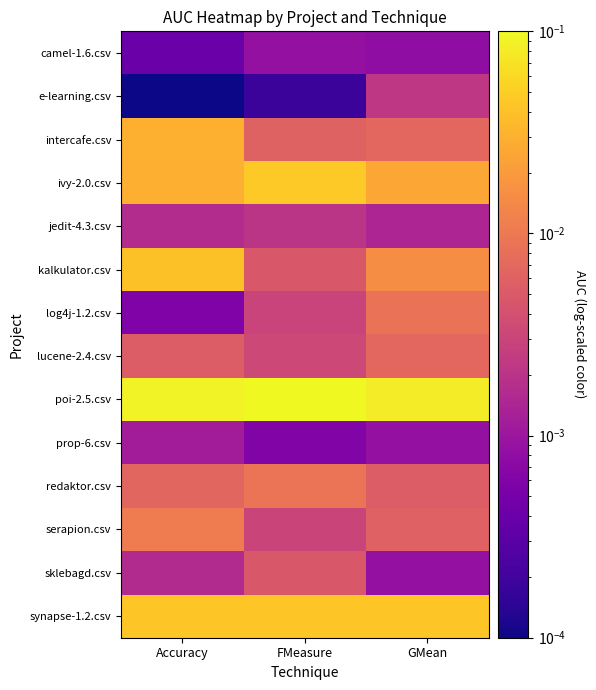

What is the maximum value shown in the chart?

0.1